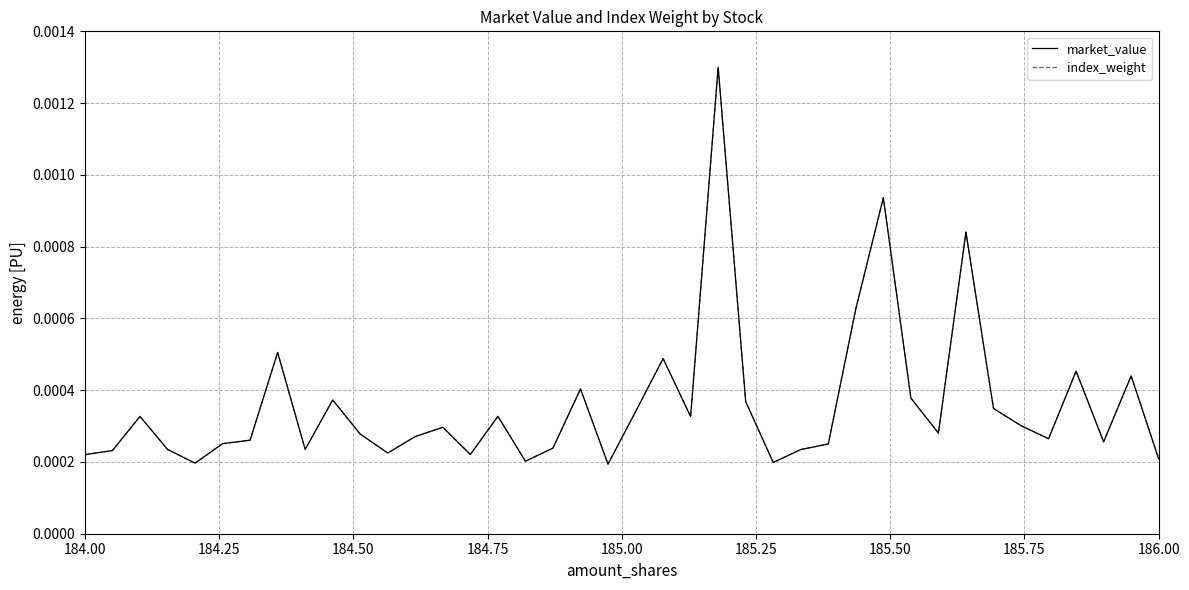

What are all the series names shown in the legend?

market_value, index_weight